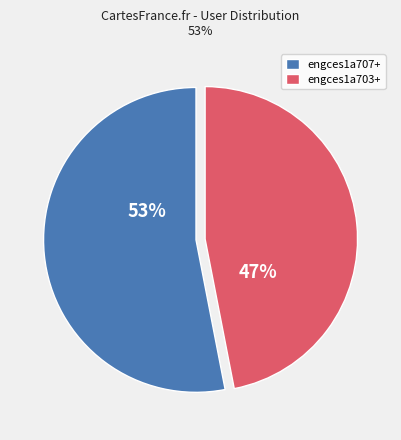

Is the sum of engces1a703+ and engces1a707+ greater than half?

Yes